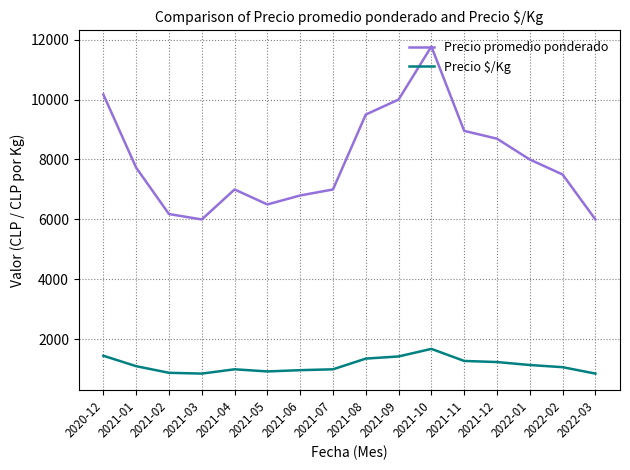

What is the difference between the maximum and second lowest values in the Precio $/Kg series?

824